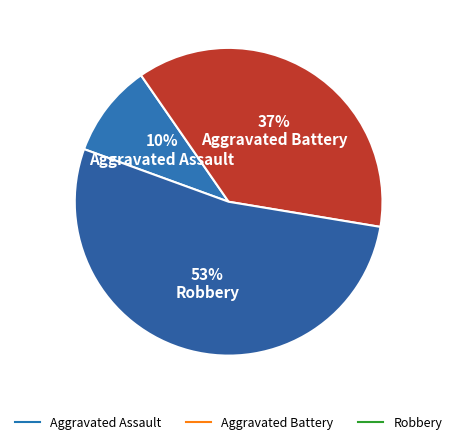

Count the number of slices in the pie.

3